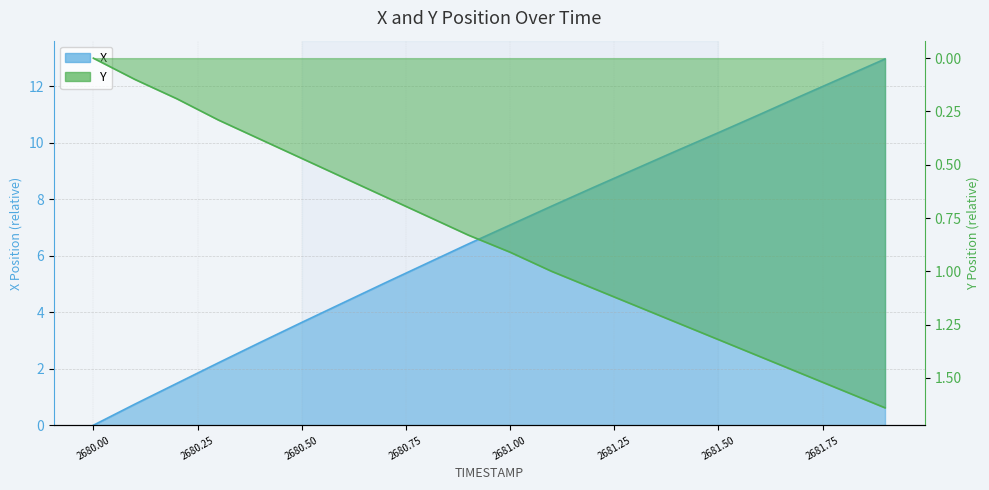

How many values in Y are above zero?

19